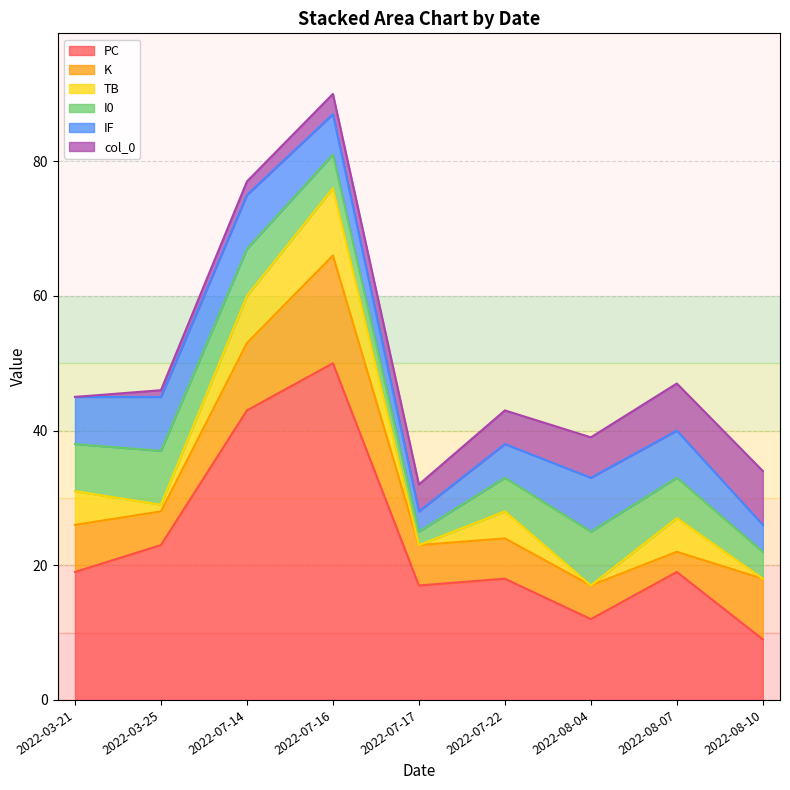

How many times do col_0 and K cross each other?

2